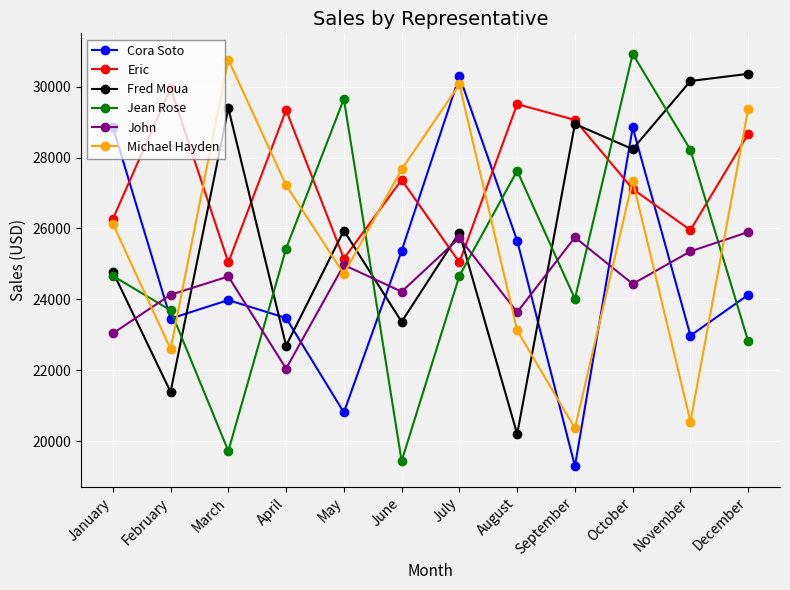

After their last crossing, which series has the higher values: Michael Hayden or John?

Michael Hayden